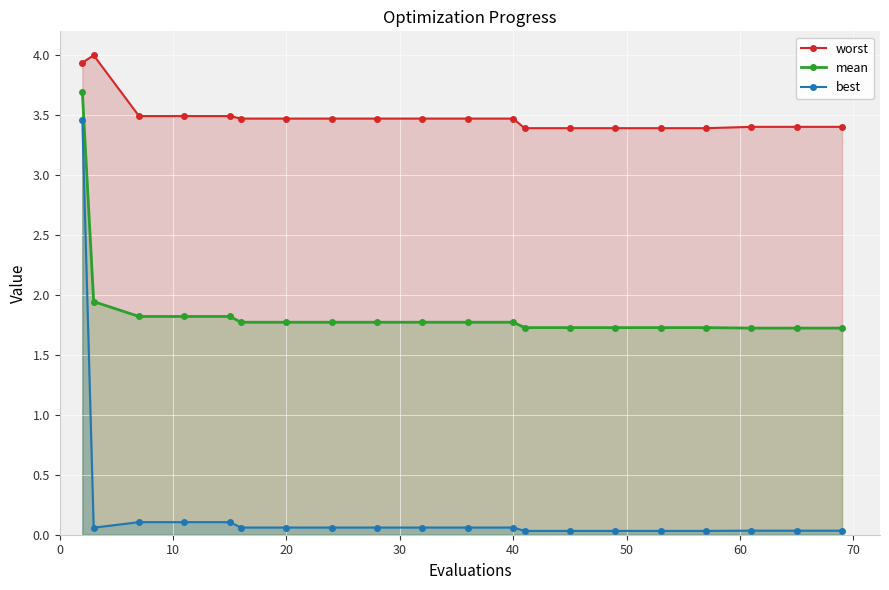

What is the minimum value for mean?

1.7